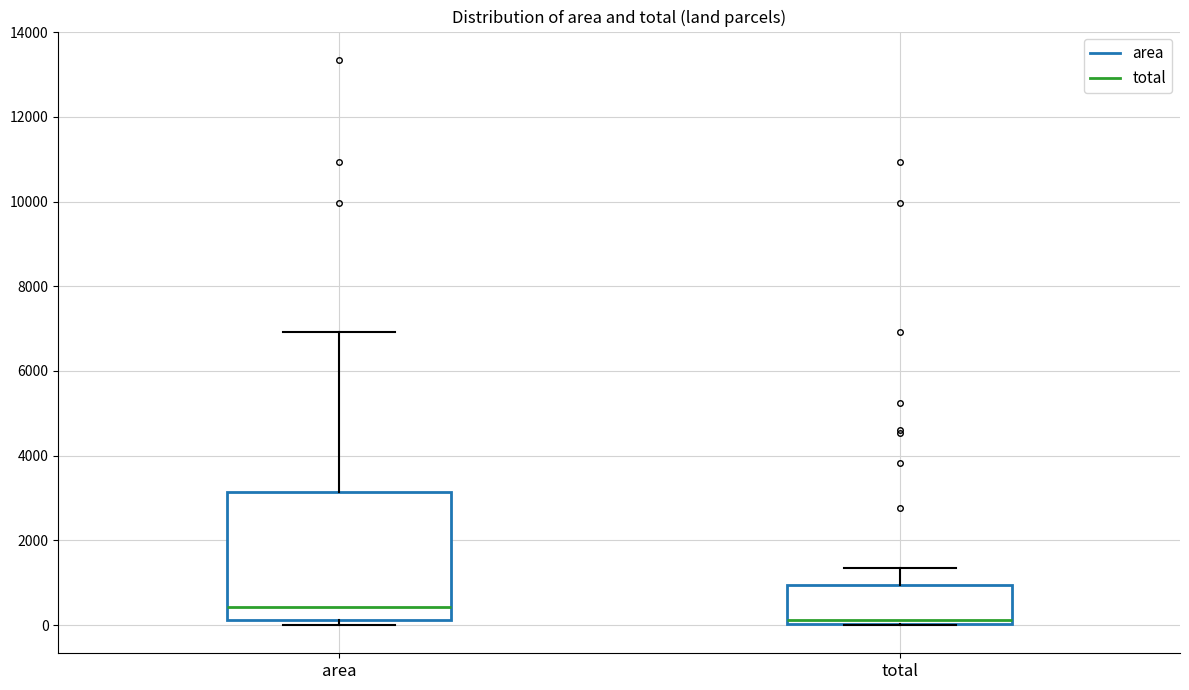

Which box is the tallest, from its lower edge to its upper edge?

area